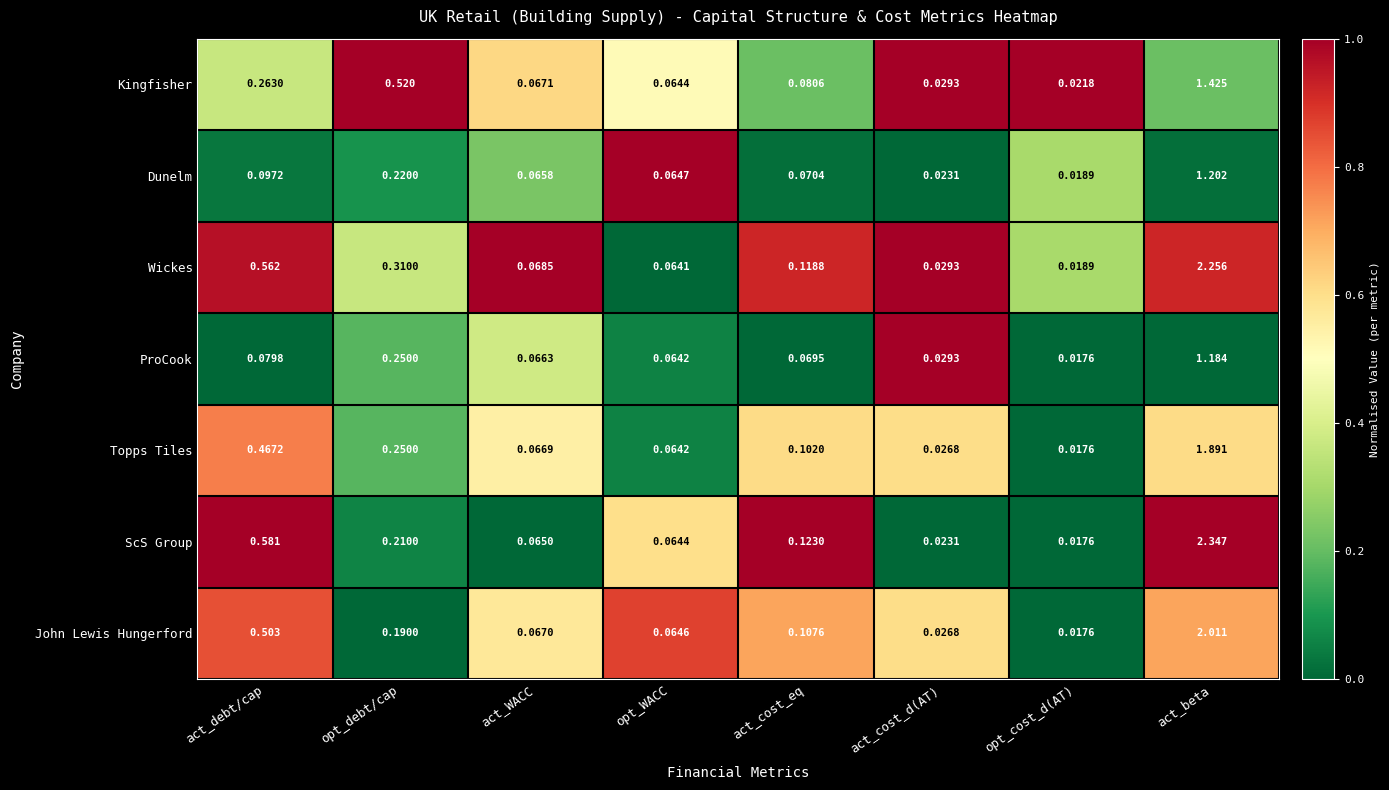

Rank the categories by Wickes value from lowest to highest.

opt_cost_d(AT), act_cost_d(AT), opt_WACC, act_WACC, act_cost_eq, opt_debt/cap, act_debt/cap, act_beta